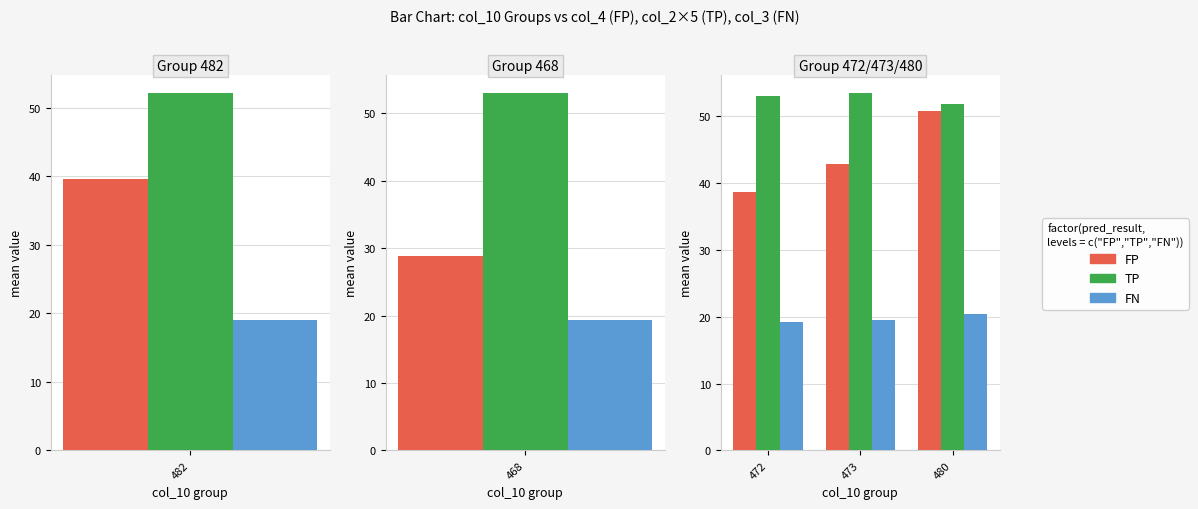

What are all the series names shown in the legend?

FP, TP, FN